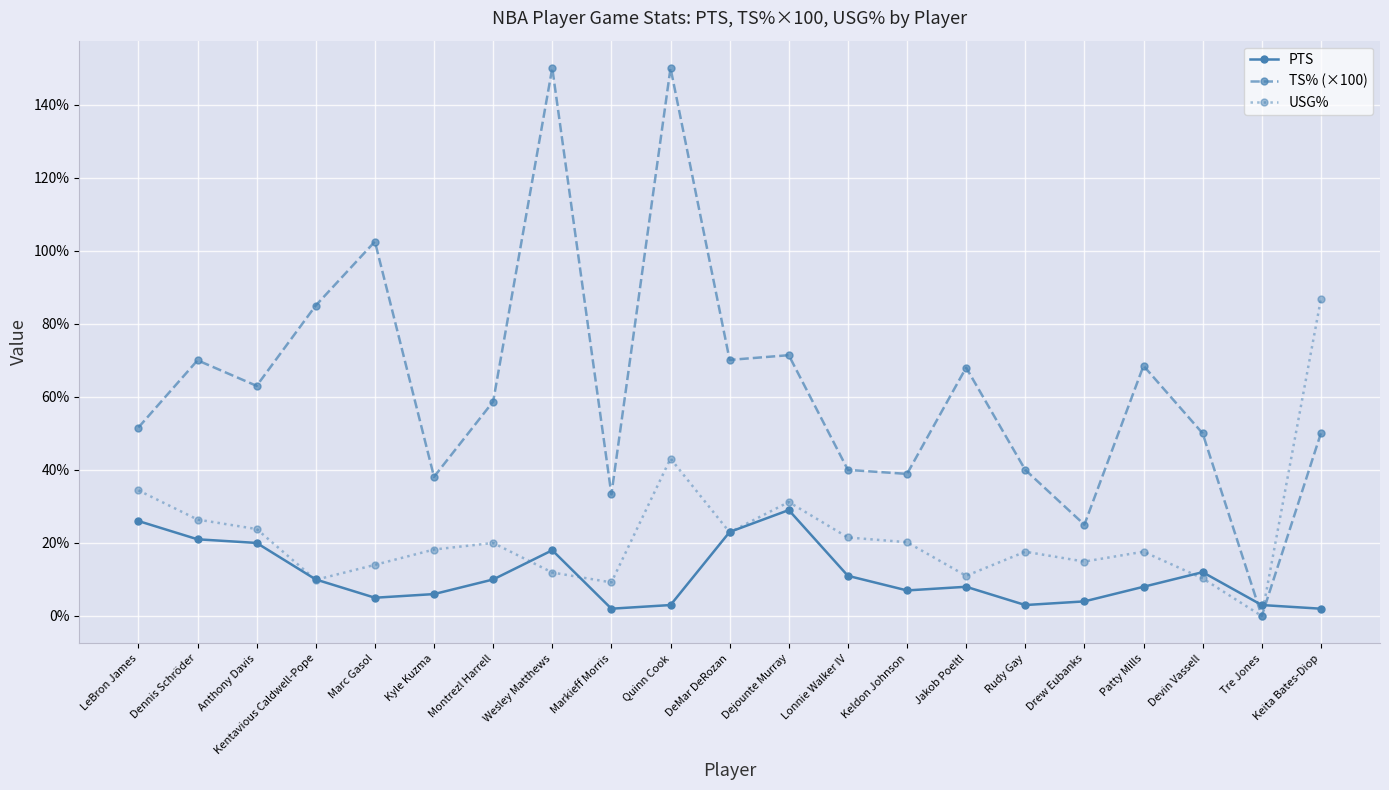

True or false: PTS has more than 1 interior local peaks.

True